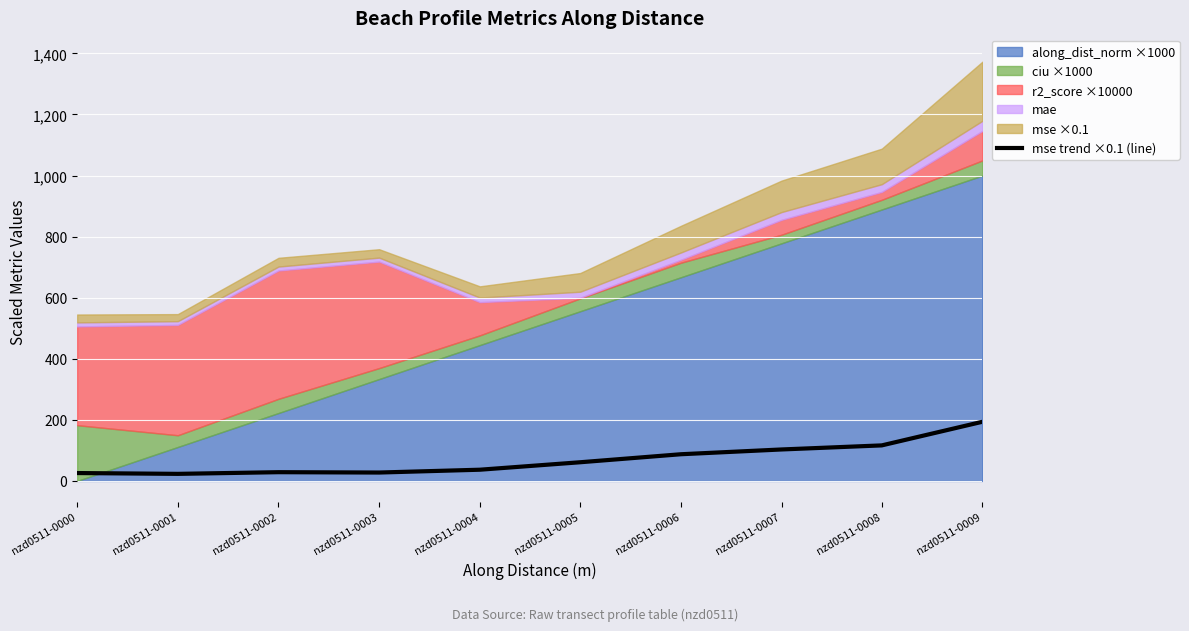

How many lines are shown in the chart?

1